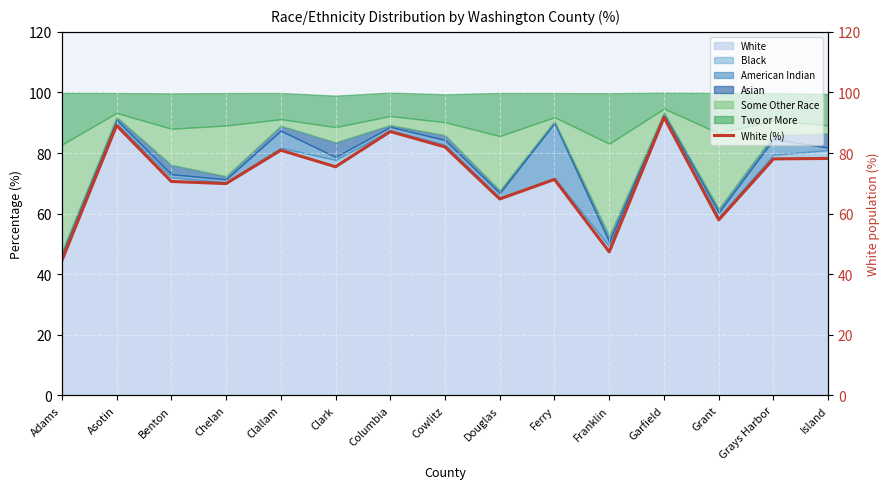

What is the label of the 9th point from the right?

Columbia